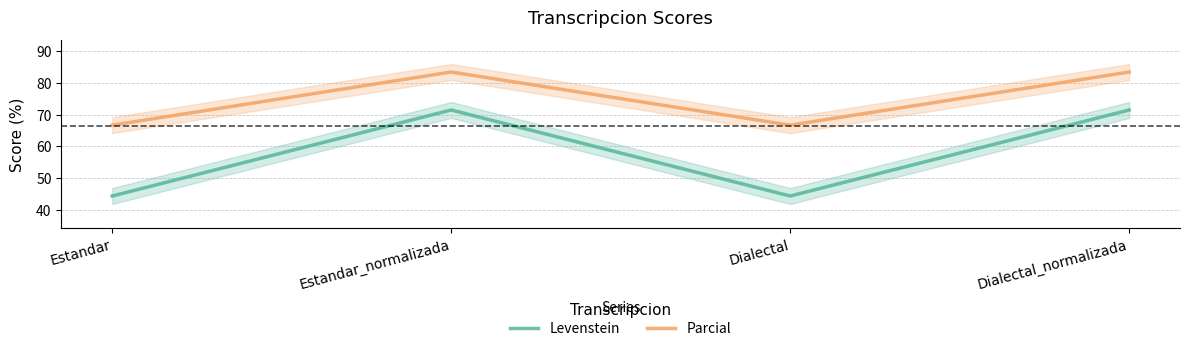

What is the minimum value for Levenstein?

44.4